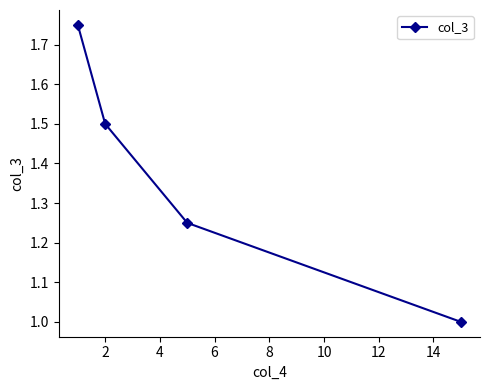

What is the minimum value shown in the chart?

1.0